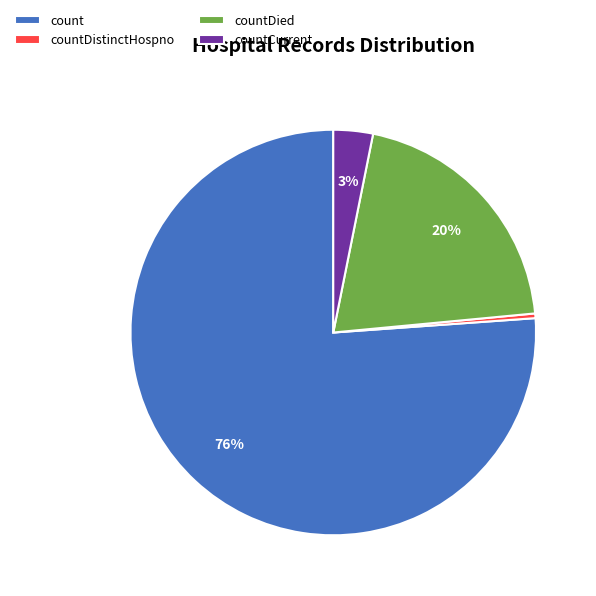

To the nearest percent, what is the average slice percentage?

25%